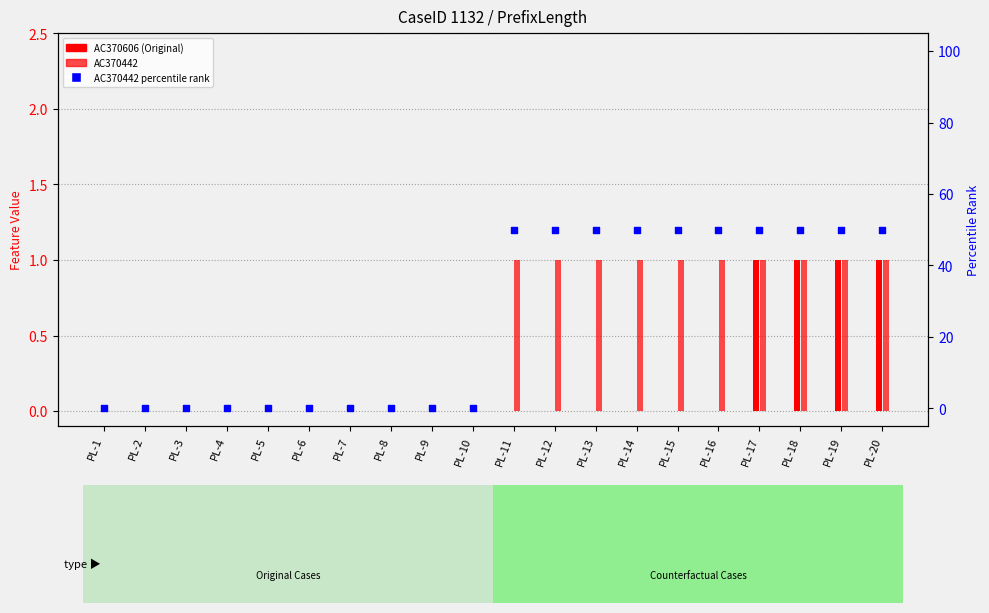

Which series contains the lowest Y value?

AC370606